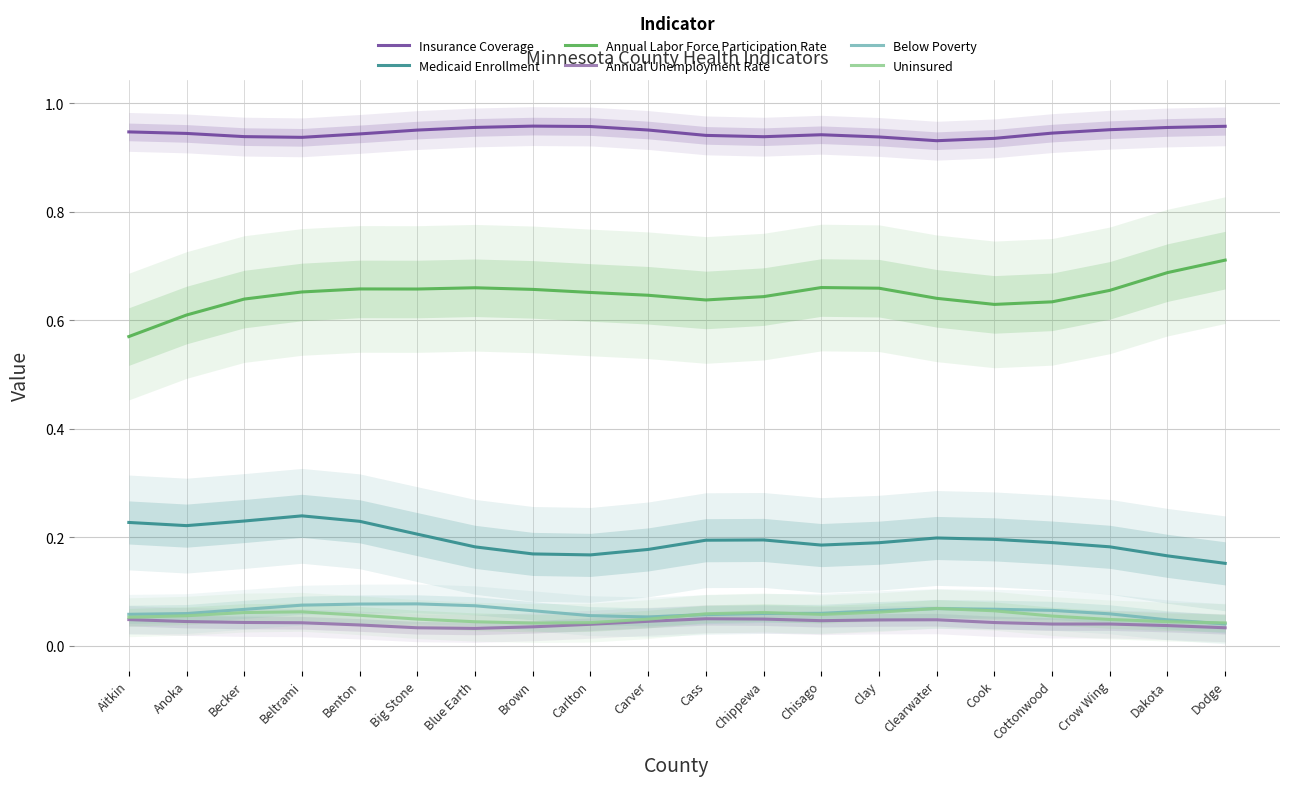

What is the total value across all series at Benton?

2.0